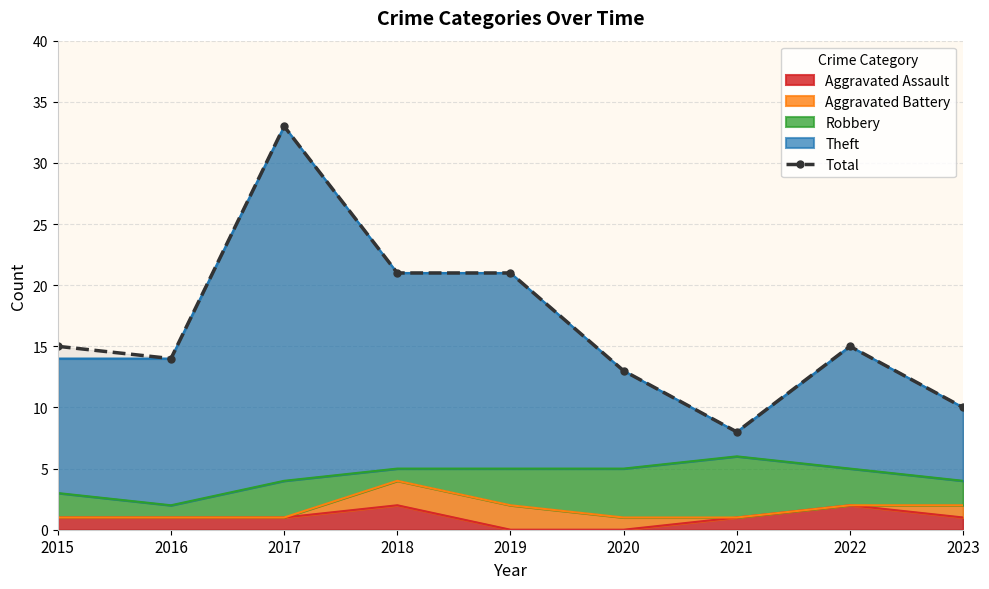

How many lines are shown in the chart?

1